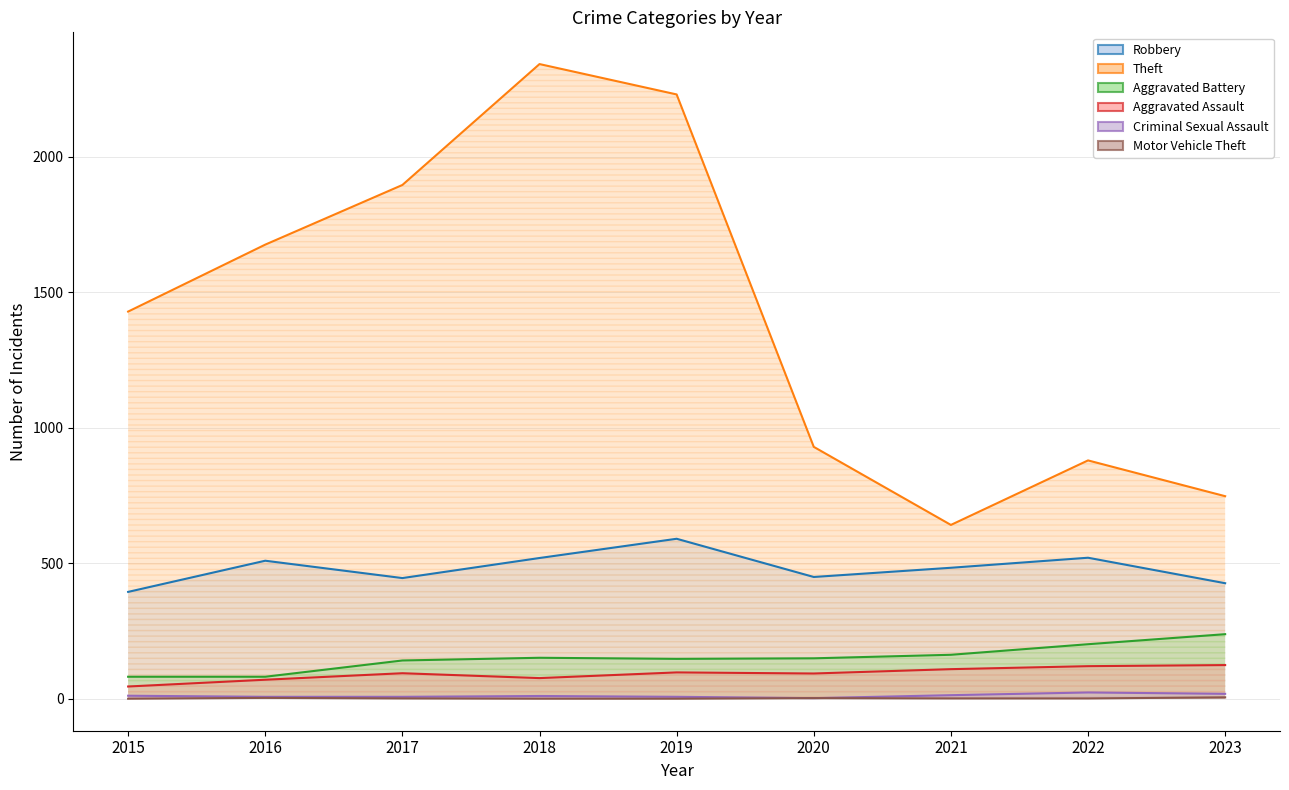

The value of Criminal Sexual Assault at 2019 is 8. True or false?

True